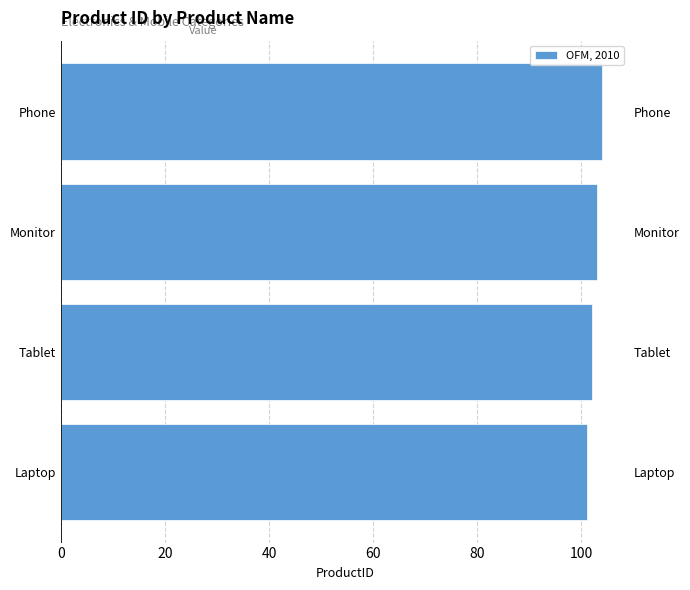

What is the sum of the values at 0 and 60?

205